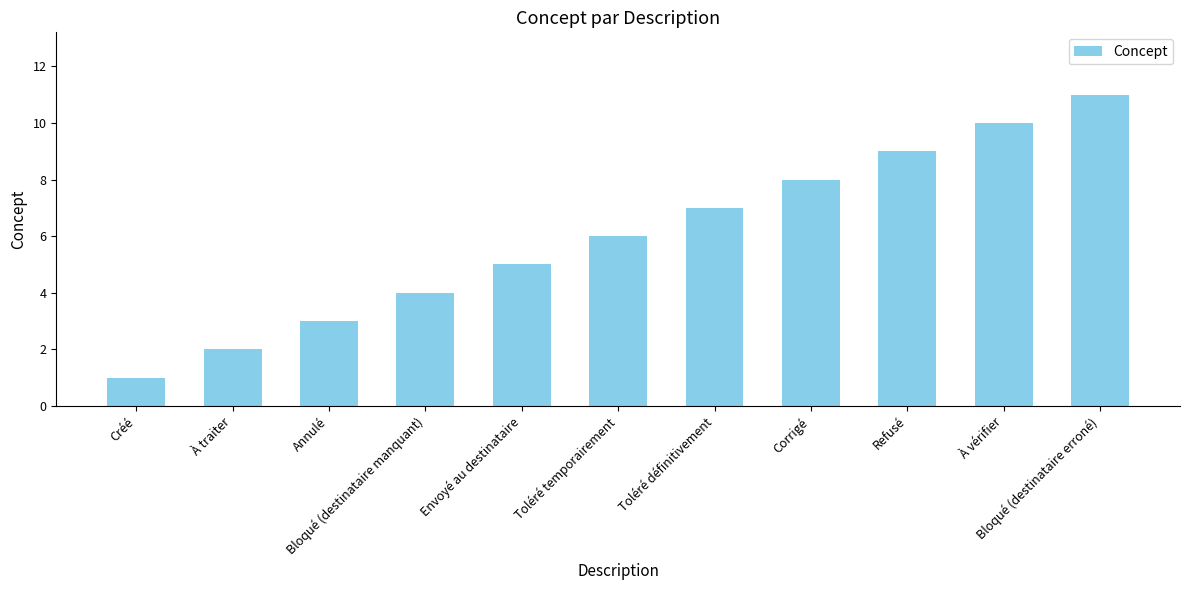

Is it true that the value at Annulé is 3?

True